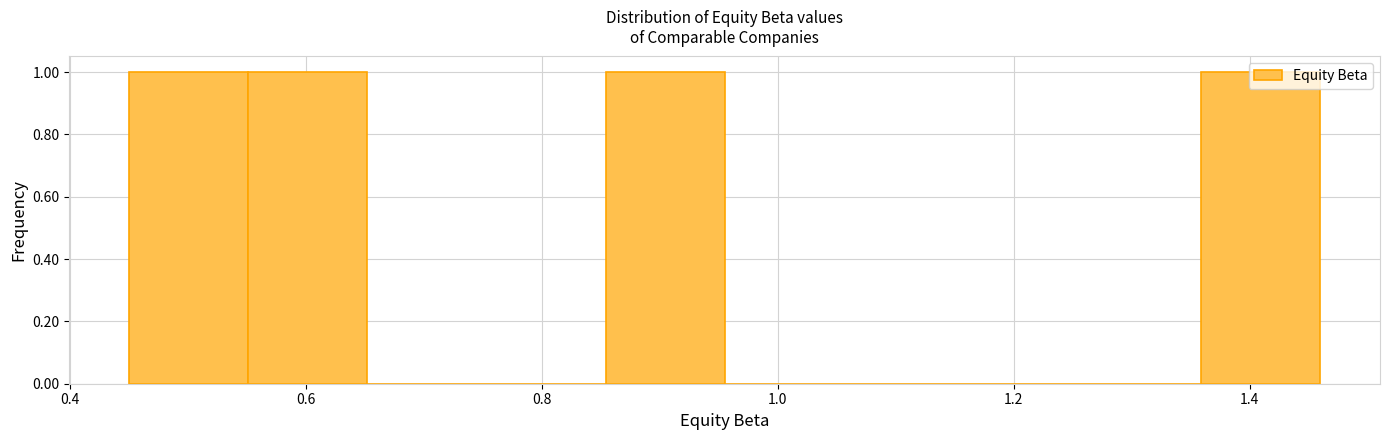

Reading left to right, transcribe this chart: for each bar, give the range it covers on the x-axis and its height. Neither the bar edges nor the heights are printed on the chart, so give them approximately, as read against the axes.

0.46 to 0.56: 1
0.56 to 0.66: 1
0.66 to 0.76: 0
0.76 to 0.86: 0
0.86 to 0.96: 1
0.96 to 1.06: 0
1.06 to 1.16: 0
1.16 to 1.26: 0
1.26 to 1.36: 0
1.36 to 1.46: 1